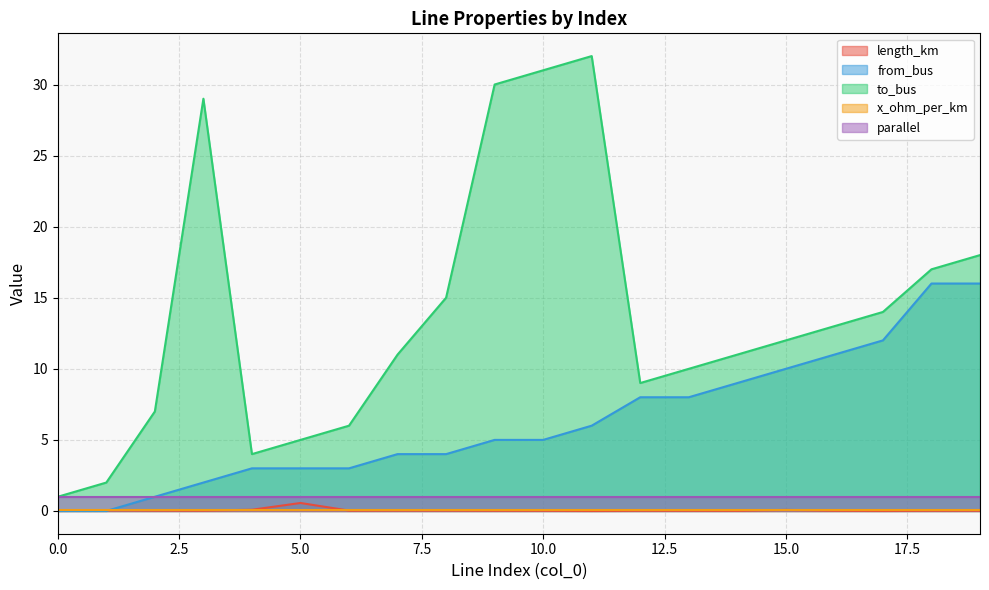

True or false: length_km and to_bus cross at least once.

False